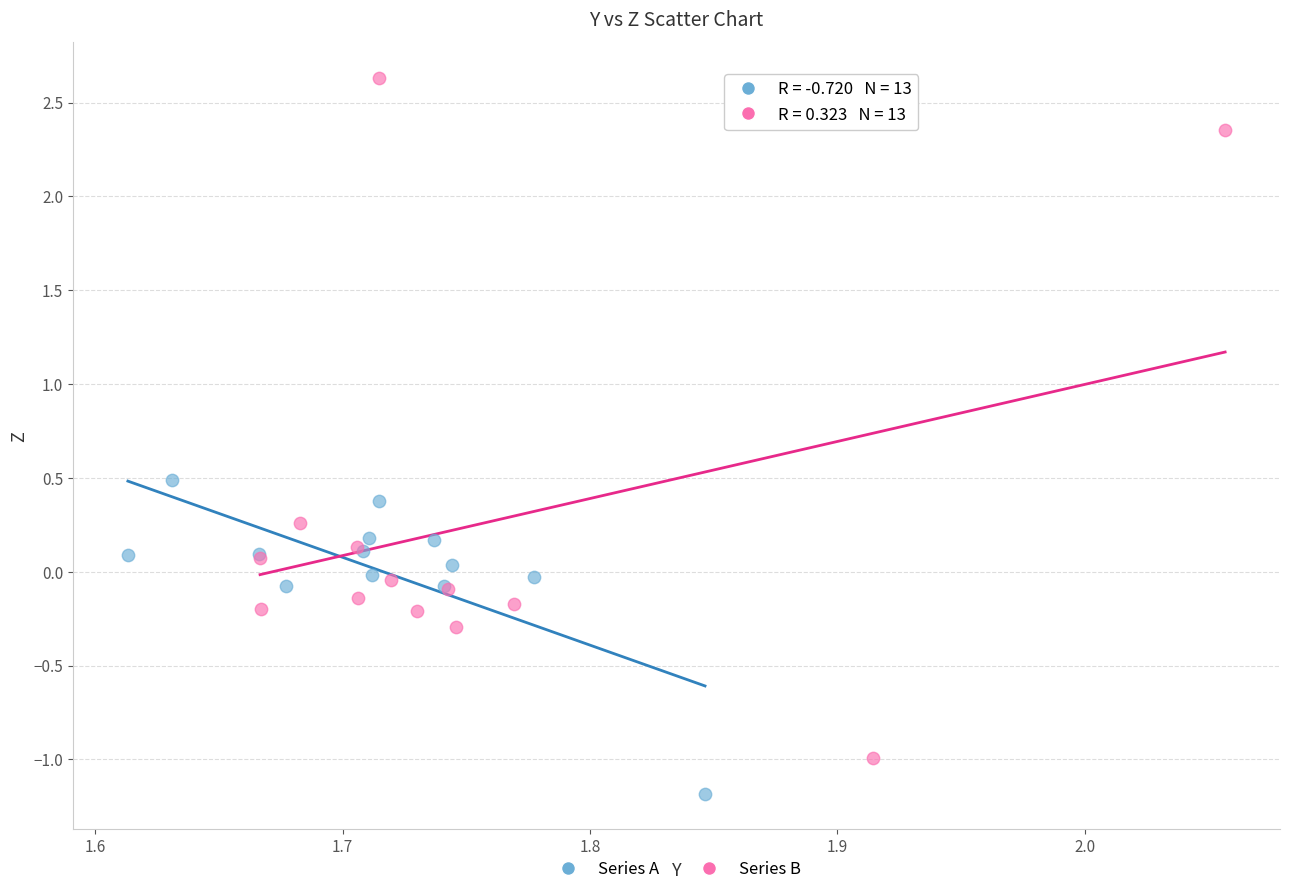

Which series reaches the maximum Y coordinate?

Series B